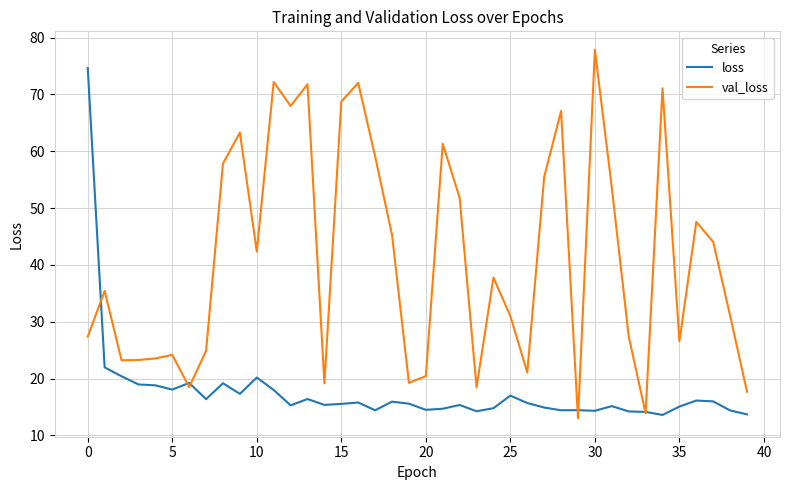

Rank the series by their average value, from highest to lowest.

val_loss, loss